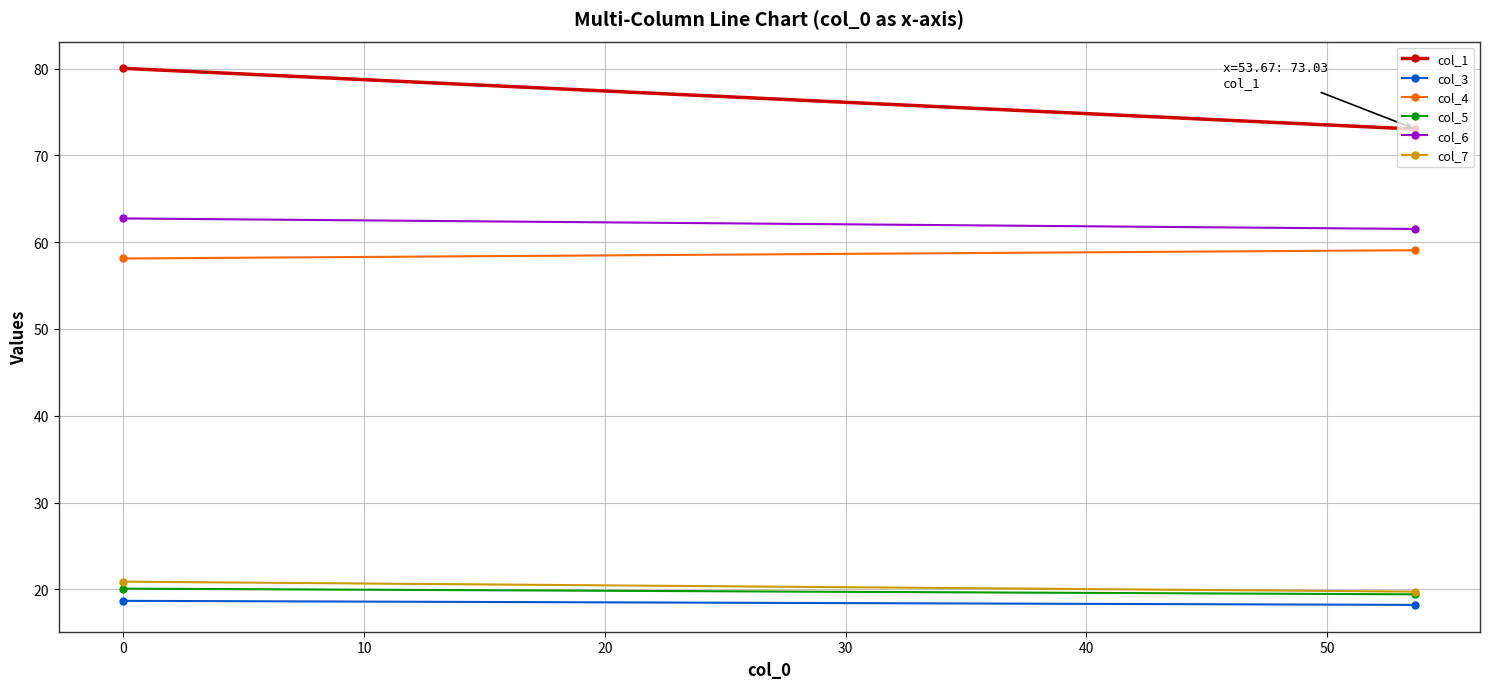

What are all the series names shown in the legend?

col_1, col_3, col_4, col_5, col_6, col_7